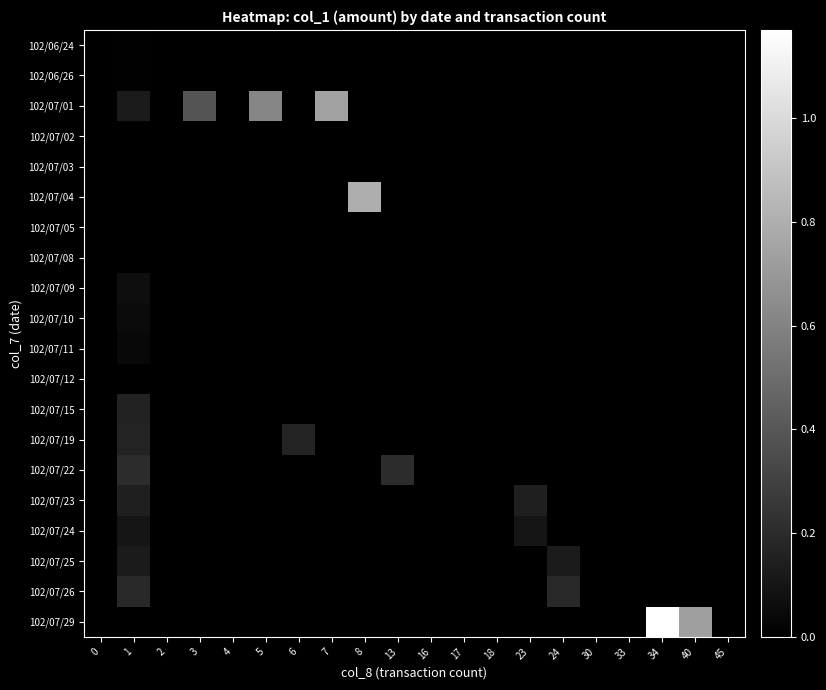

At which category is the sum across all series the highest?

1